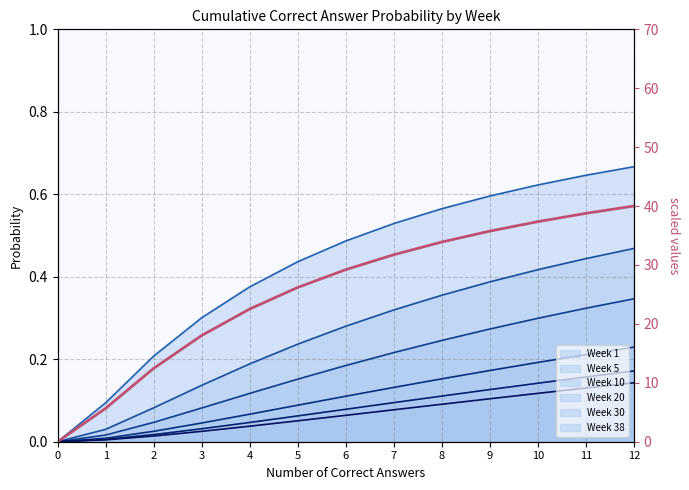

At which category does the chart reach its peak across all series?

12